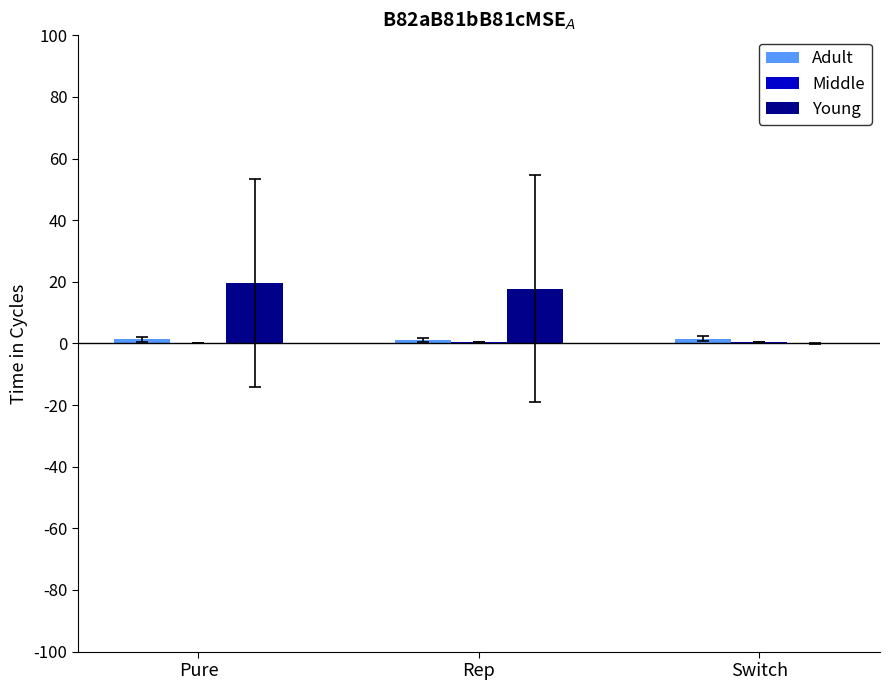

Which series has the largest total across all categories?

Young